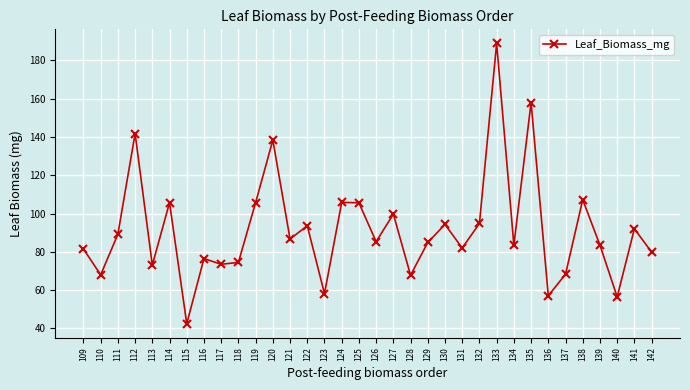

True or false: the data has more than 2 interior local peaks.

True